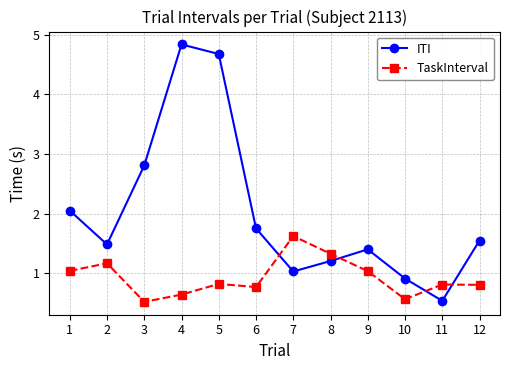

Where is the first local maximum for ITI?

4